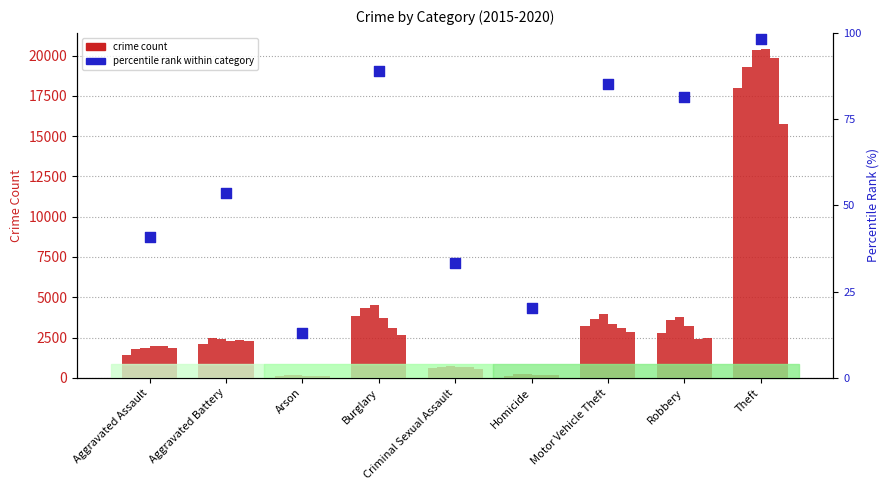

Which has a higher value, Aggravated Battery or Robbery?

Robbery